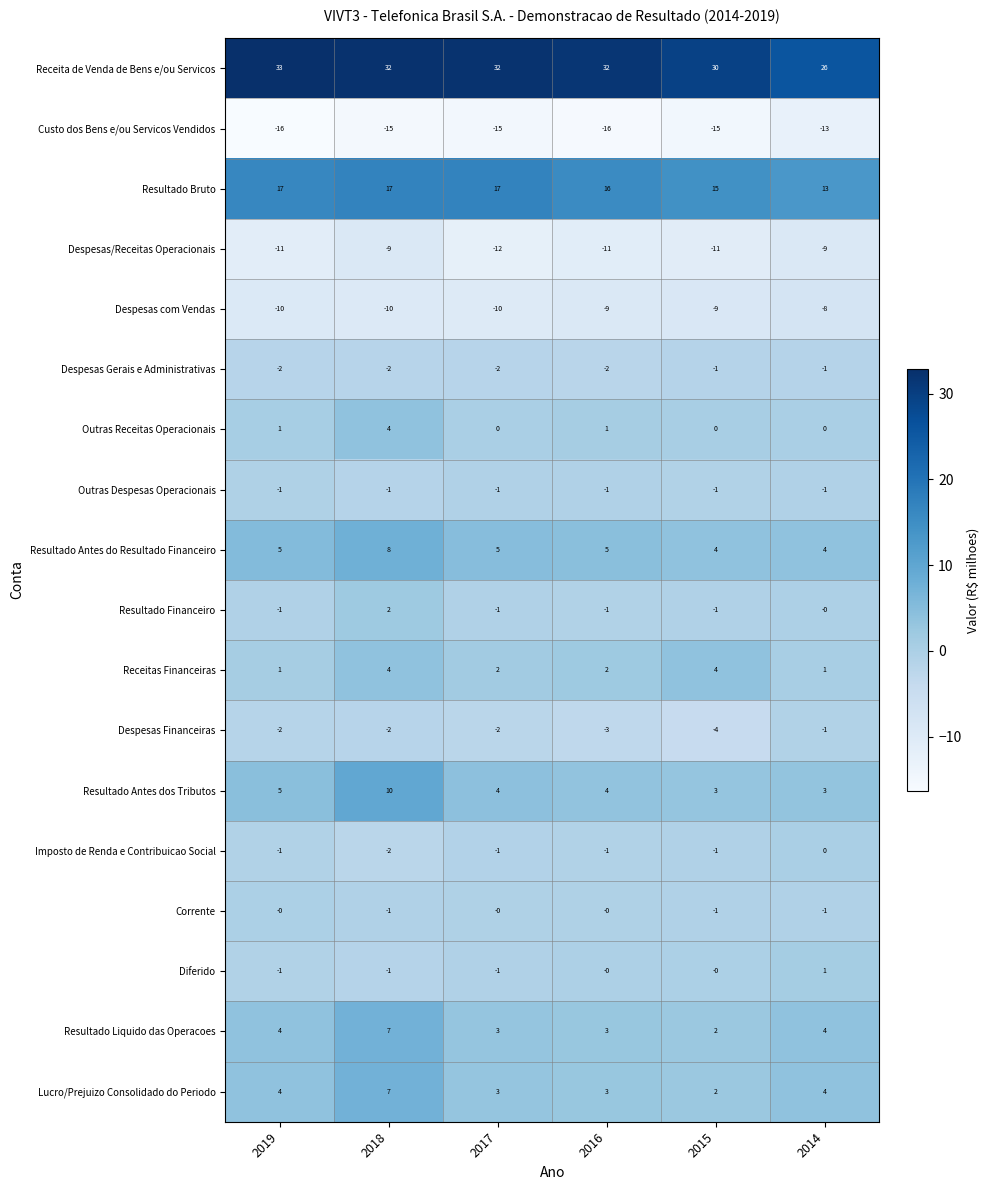

Which series changed the most between 2016 and 2014?

Receita de Venda de Bens e/ou Servicos